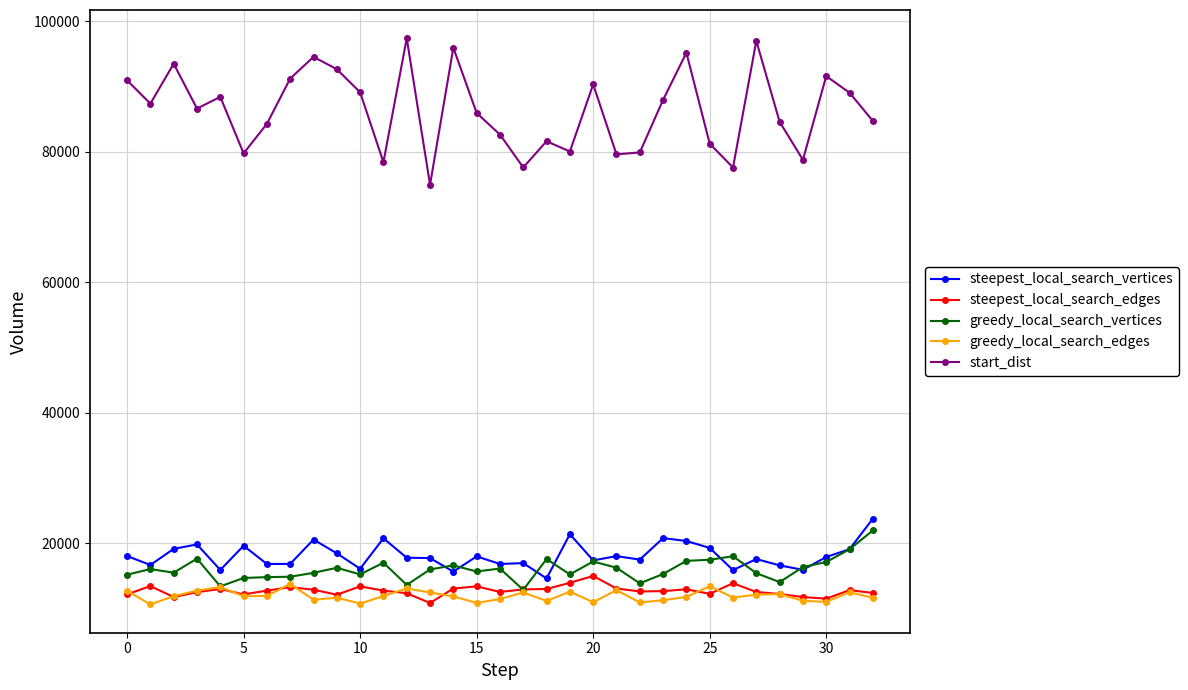

True or false: start_dist and greedy_local_search_vertices cross at least once.

False